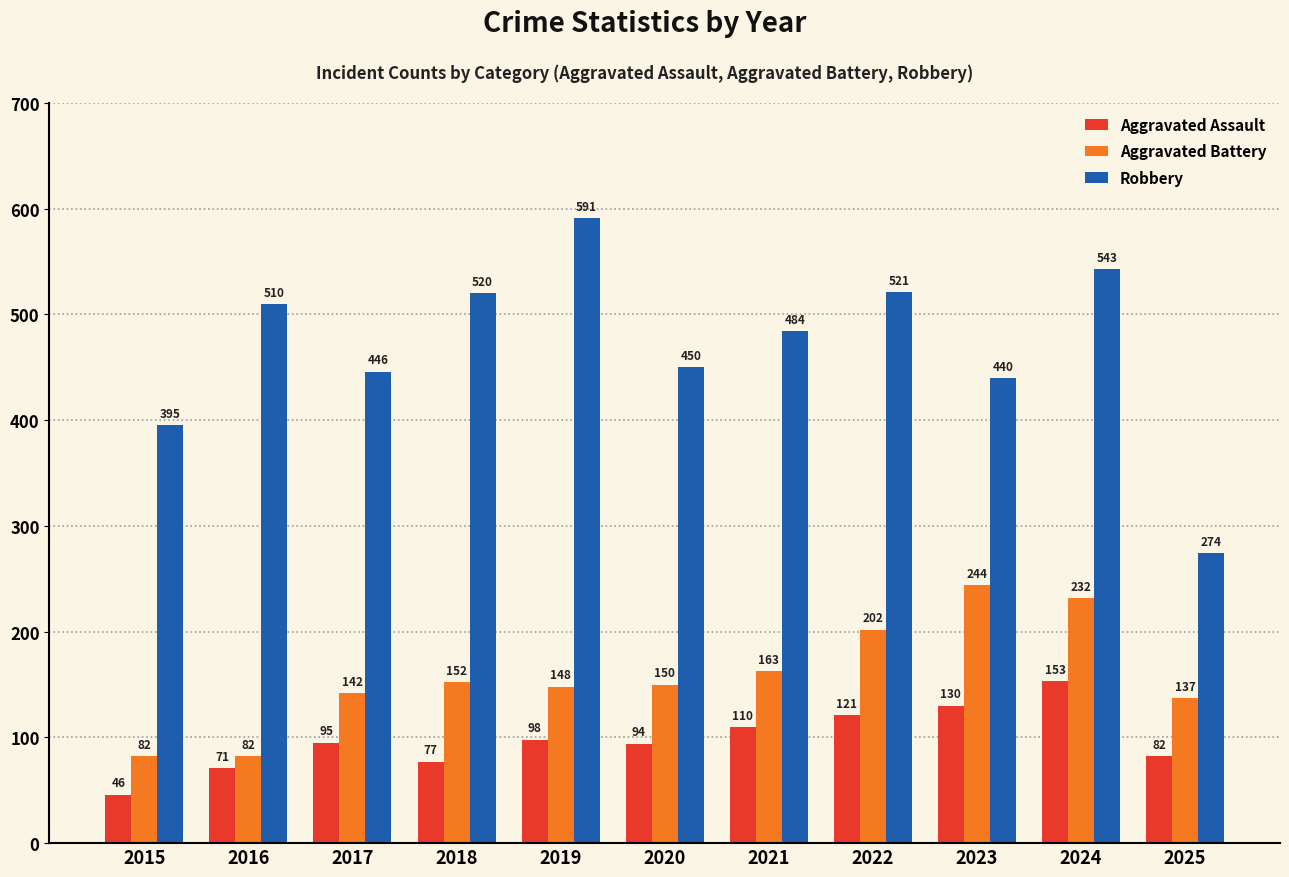

What is the difference between the Robbery values at 2020 and 2018?

70